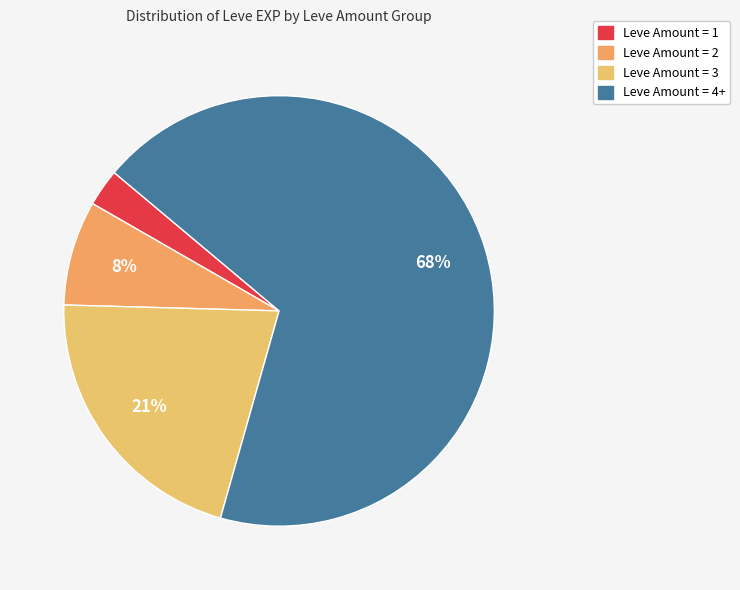

How many slices are in this pie chart?

4